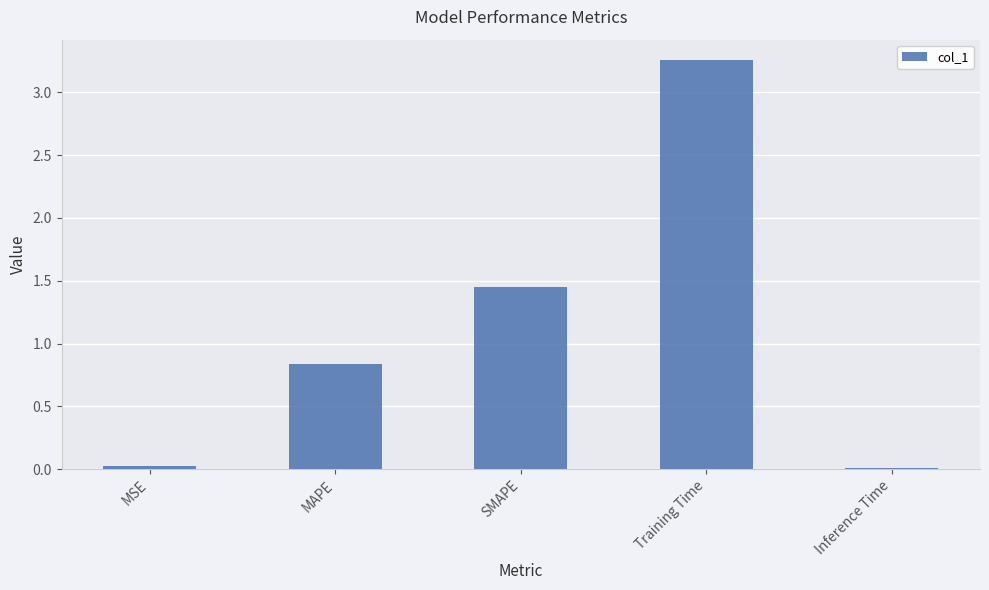

What is the difference between the maximum and minimum values?

3.2